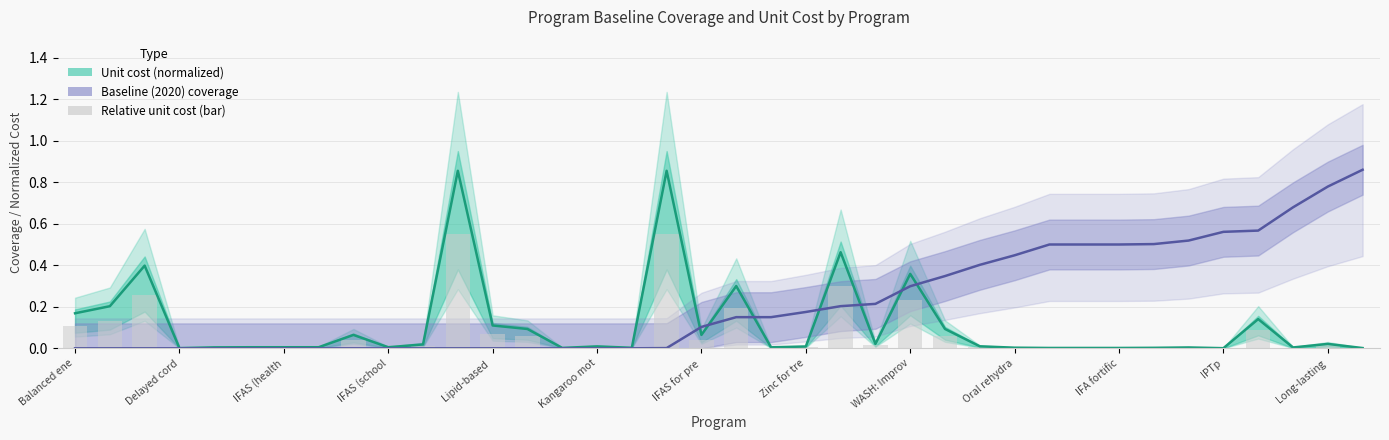

Reading right to left, extract all data points from this chart.

Unit cost (normalized): 0.0	0.0	0.0	0.1	0.0	0.0	0.0	0.0	0.0	0.0	0.0	0.0	0.1	0.4	0.0	0.5	0.0	0.0	0.3	0.1	0.9	0.0	0.0	0.0	0.1	0.1	0.9	0.0	0.0	0.1	0.0	0.0	0.0	0.0	0.0	0.4	0.2	0.2
Baseline (2020) coverage: 0.9	0.8	0.7	0.6	0.6	0.5	0.5	0.5	0.5	0.5	0.4	0.4	0.3	0.3	0.2	0.2	0.2	0.1	0.1	0.1	0.0	0.0	0.0	0.0	0.0	0.0	0.0	0.0	0.0	0.0	0.0	0.0	0.0	0.0	0.0	0.0	0.0	0.0